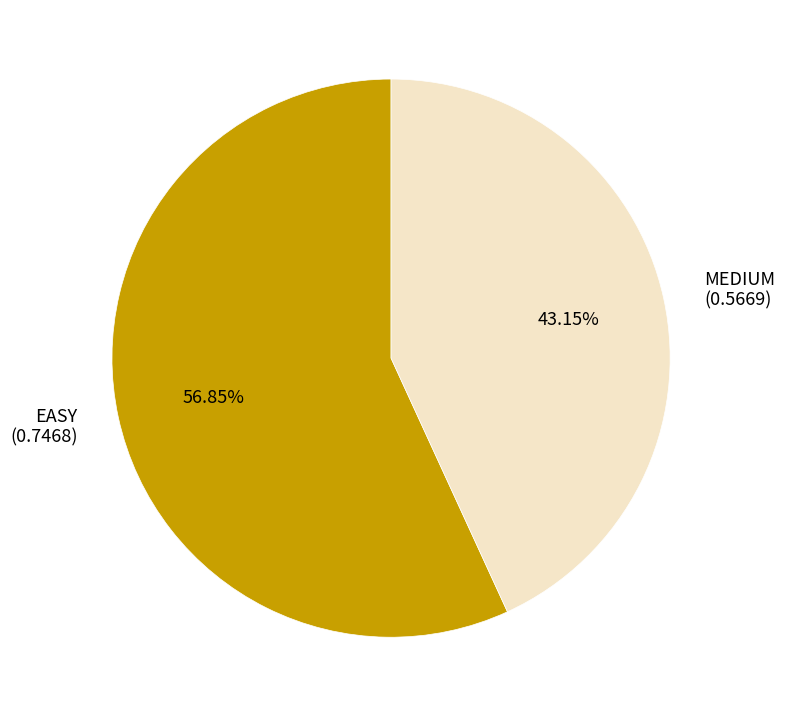

Rank the categories by value from highest to lowest.

EASY, MEDIUM